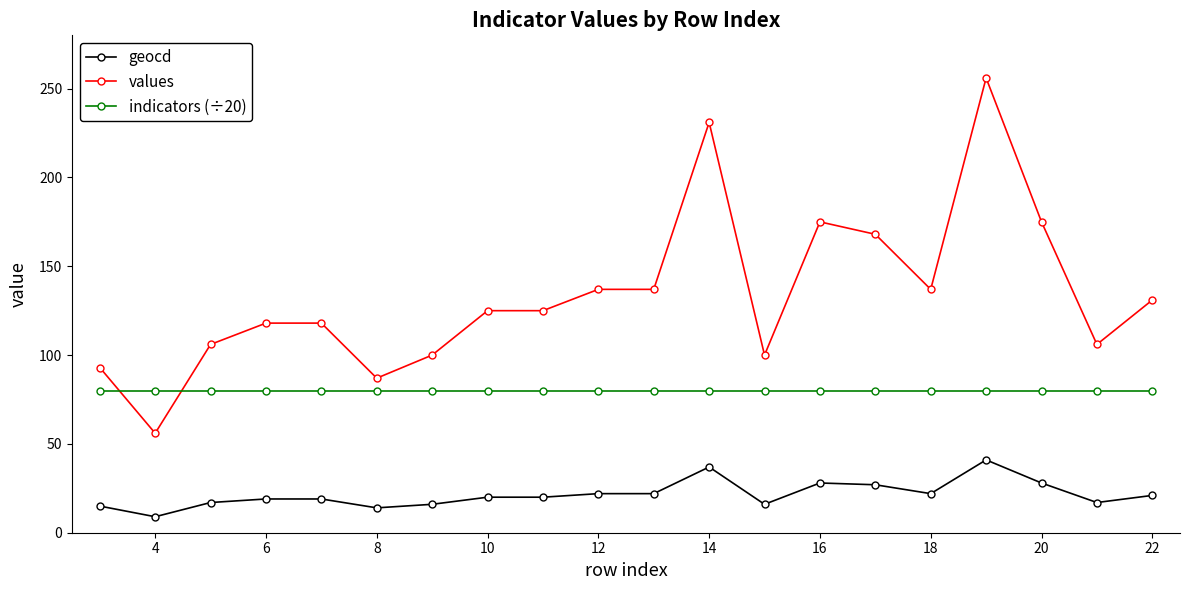

True or false: geocd has more than 1 points higher than both neighbors.

True